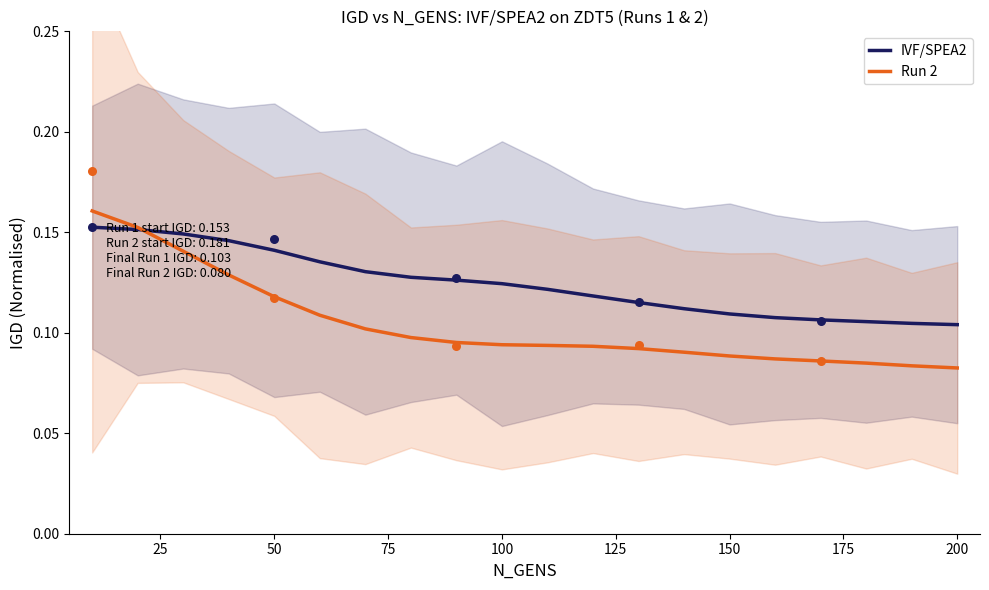

What are all the series names shown in the legend?

IVF/SPEA2, Run 2